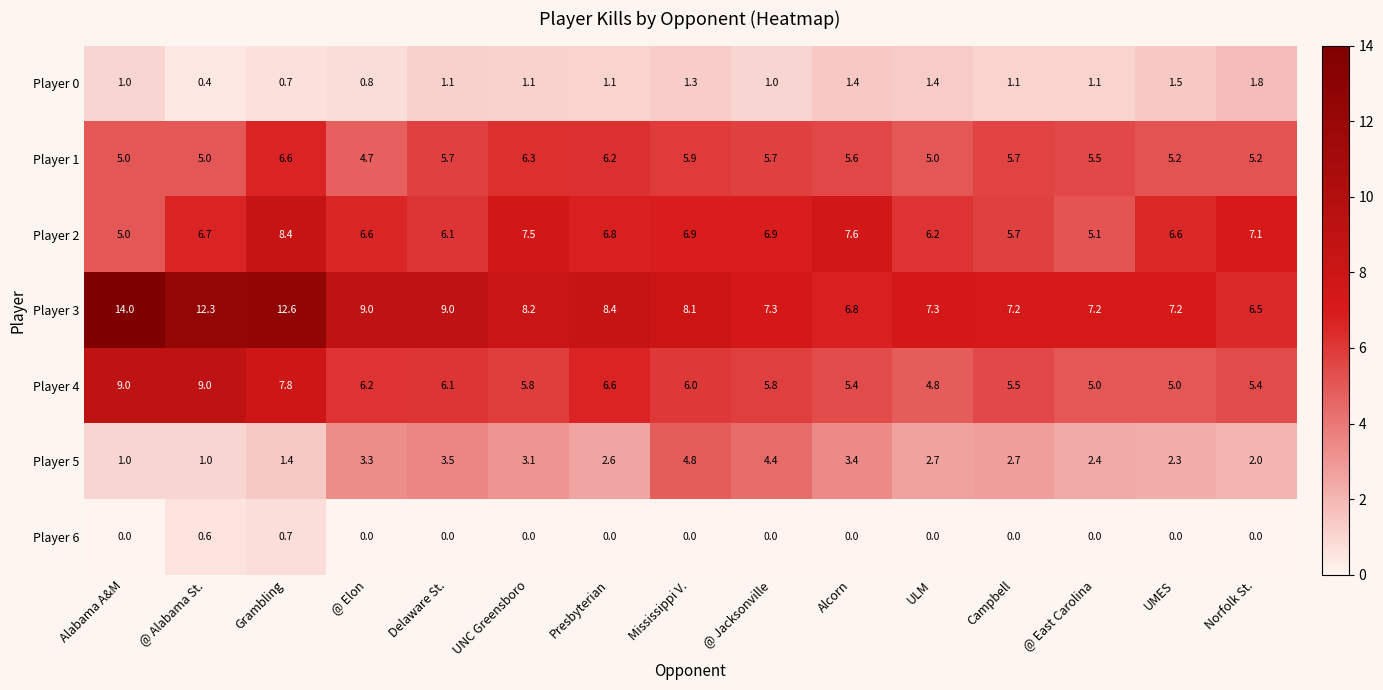

What is the difference between the Player 3 values at Mississippi V. and Presbyterian?

0.3